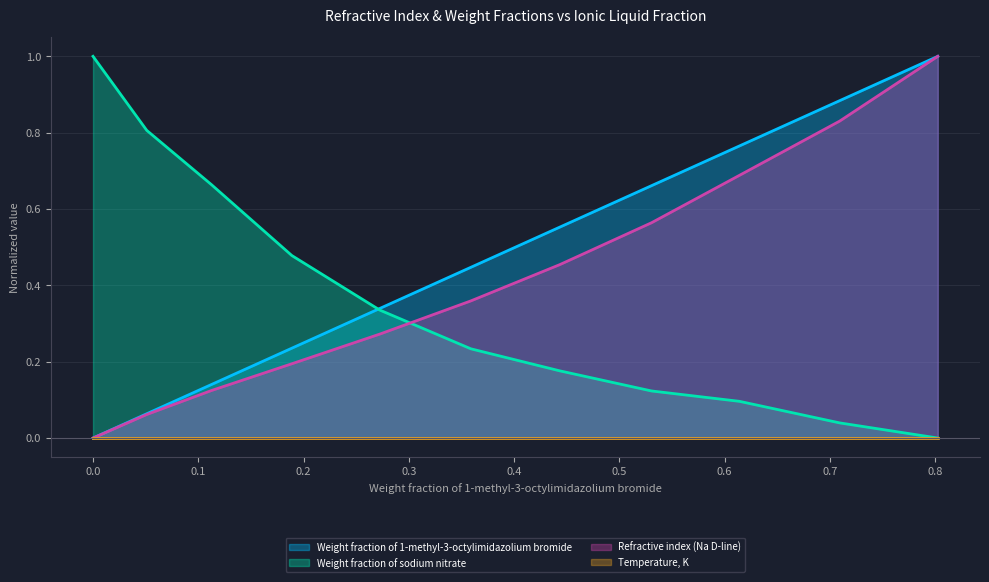

What is the difference between the second highest and second lowest values in the Refractive index (Na D-line) series?

0.8